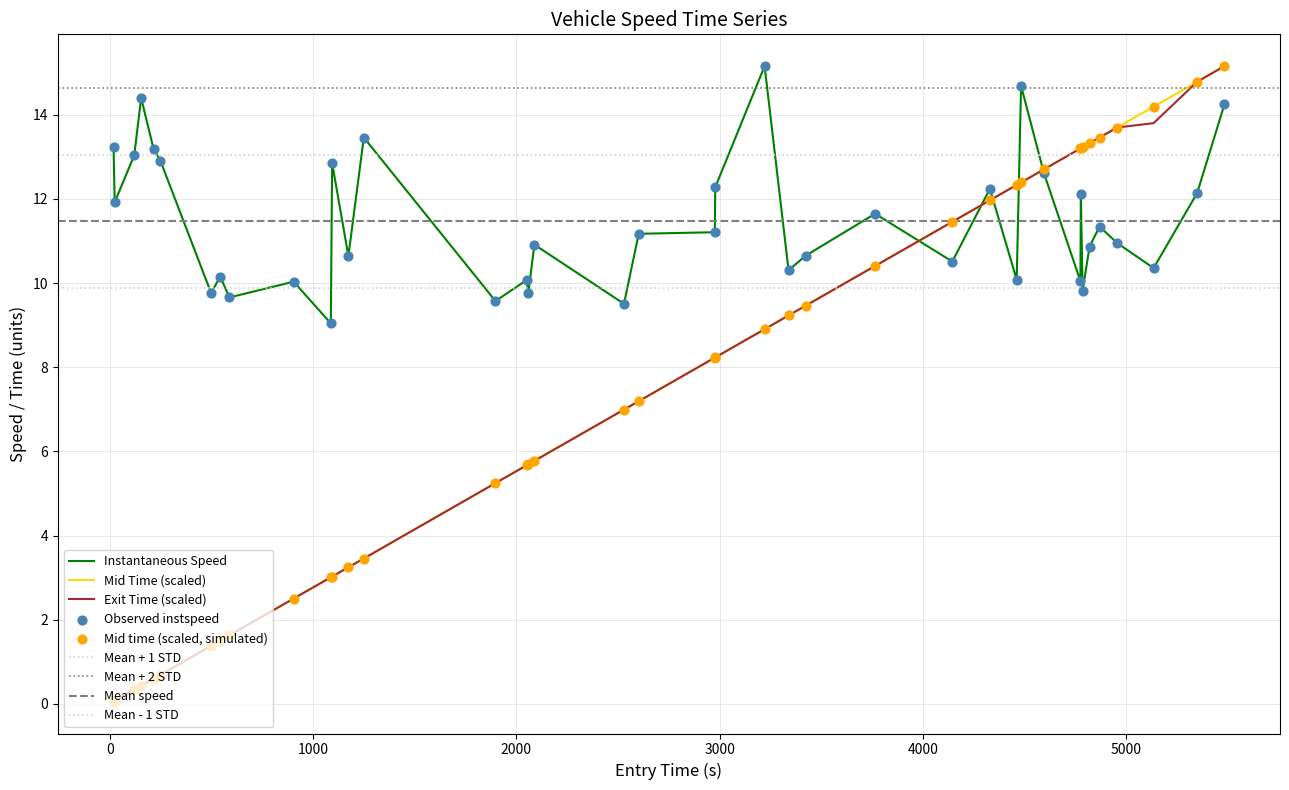

Which series has the largest total across all categories?

instspeed